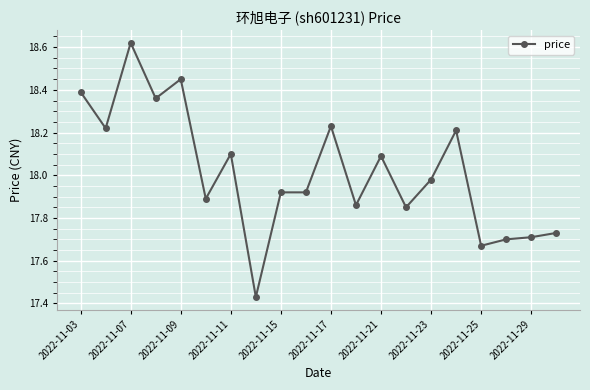

What is the difference between the second highest and second lowest values?

0.8